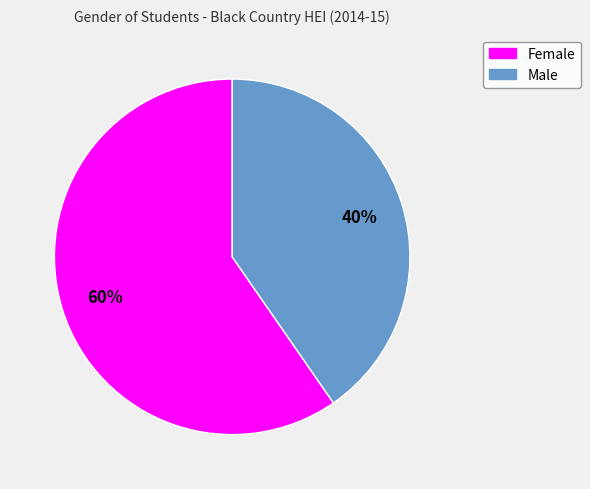

The Male slice represents 40% of the pie. True or false?

True